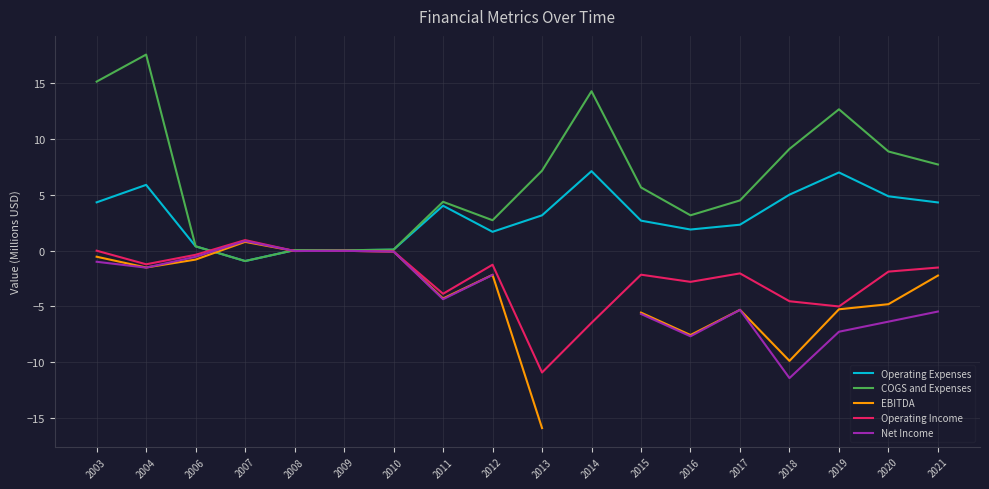

Between which two adjacent categories do Operating Income and COGS and Expenses first intersect?

2006 and 2007